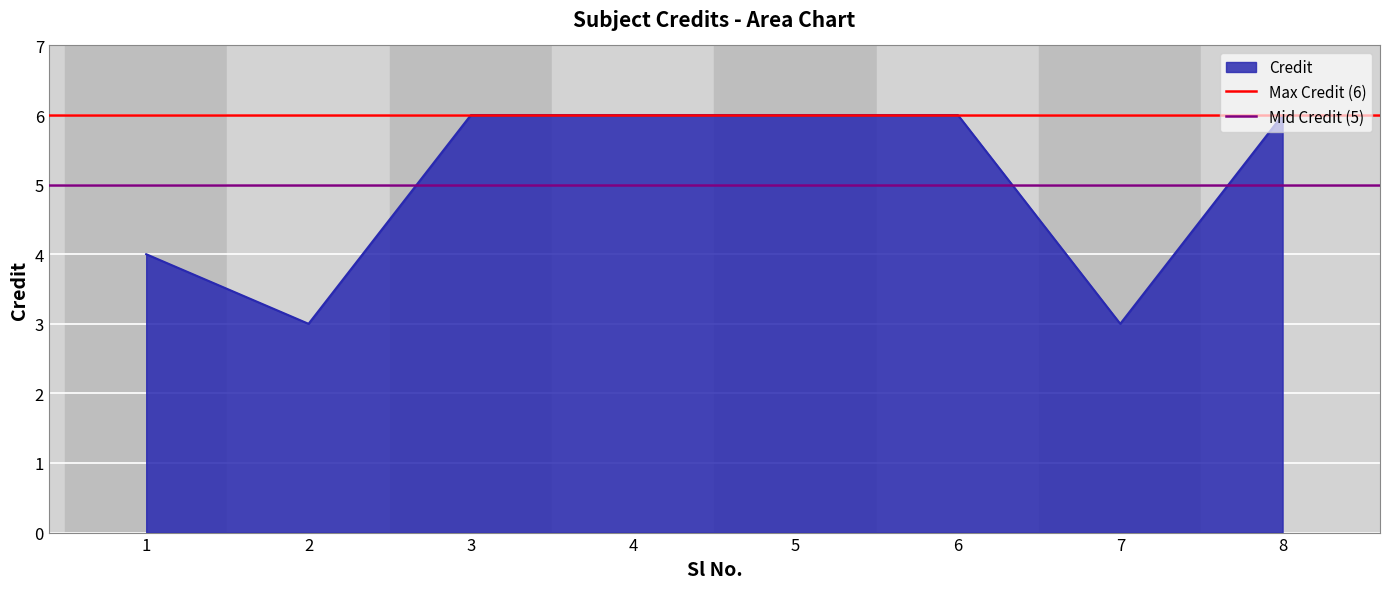

What is the value of the Mid Credit (5) point at the 2nd from the left?

5